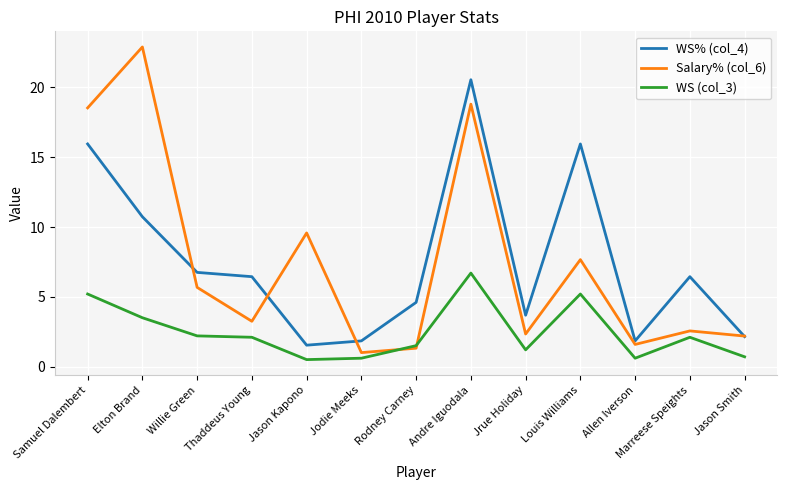

What position from the left is Samuel Dalembert?

1